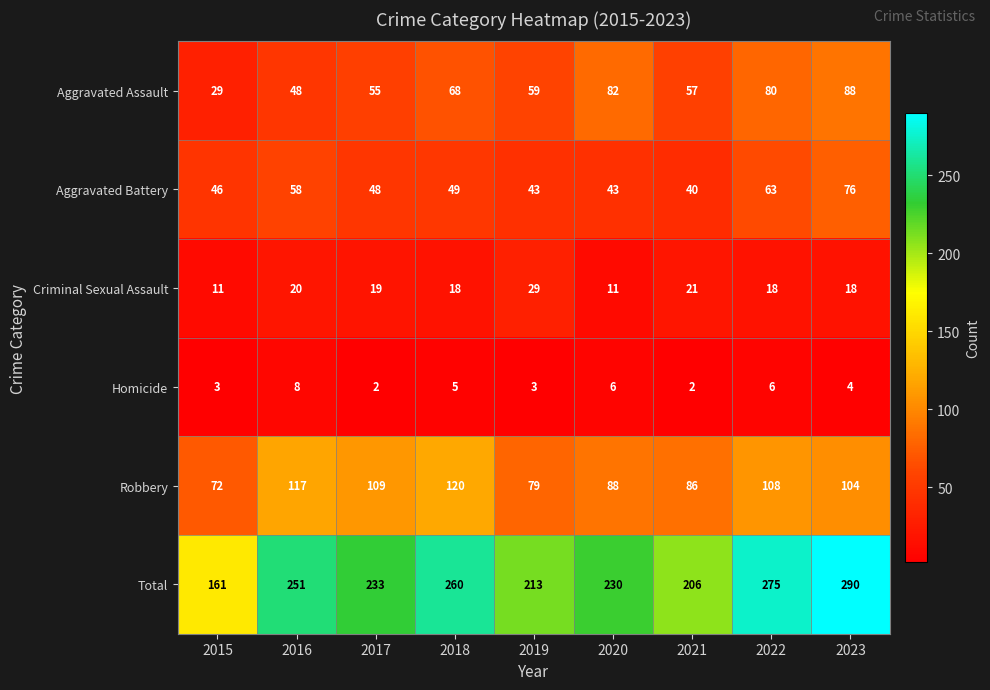

What is the average value of the Aggravated Assault series?

63